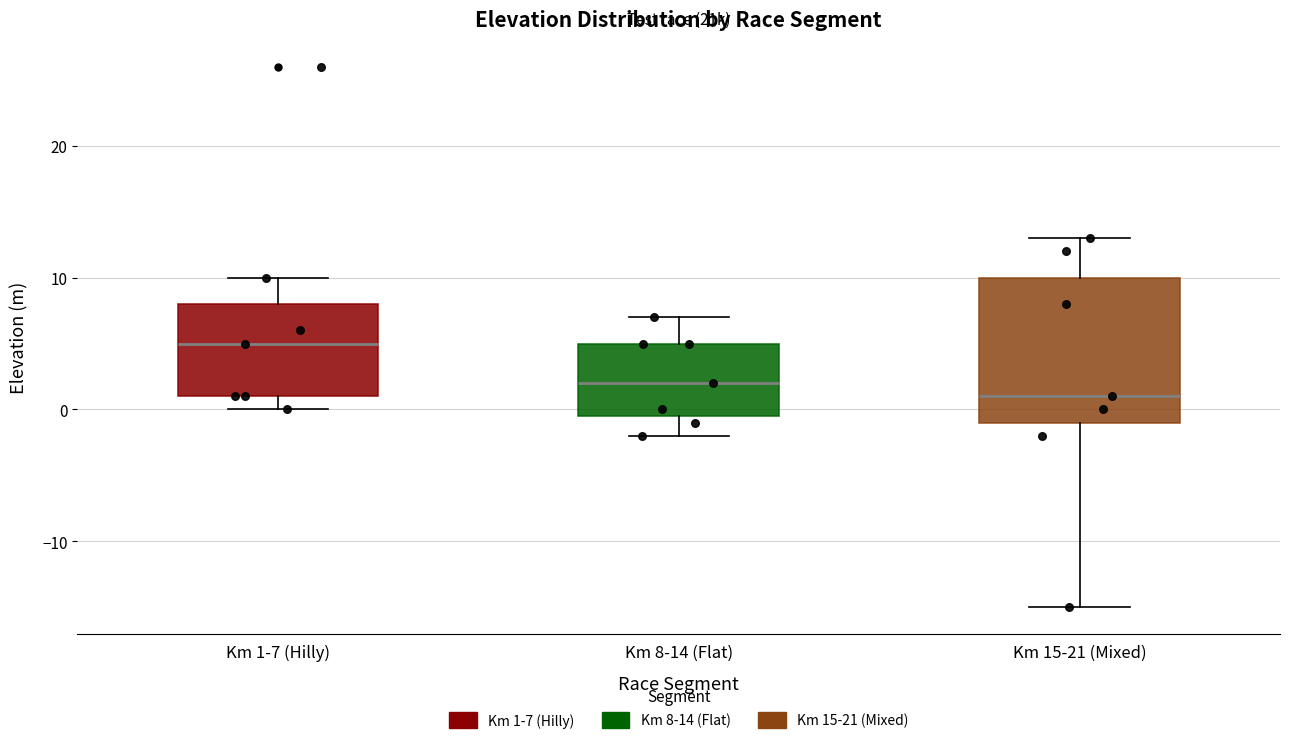

Where does the lower whisker of the box for Km 15-21 (Mixed) end on the y-axis? The values are not printed on the chart, so give them approximately, as read against the axis.

-15